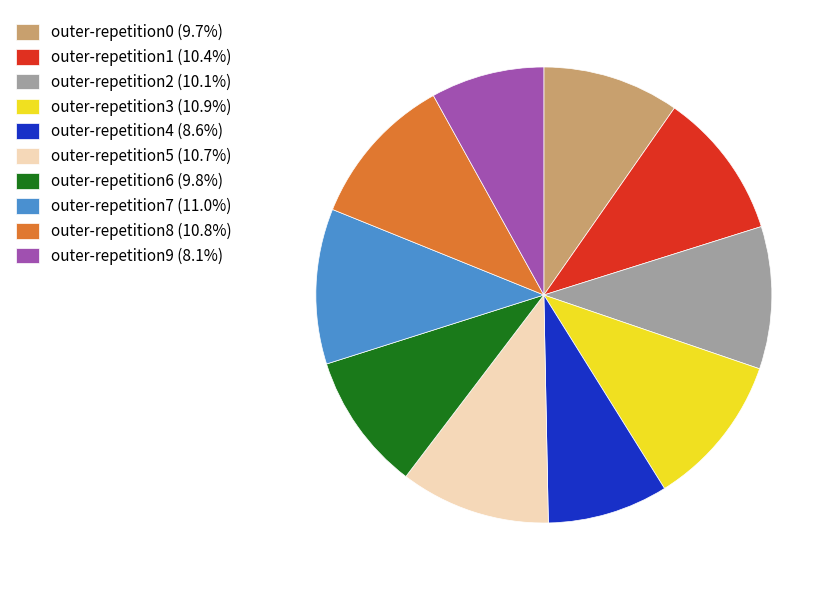

Is outer-repetition1 (10.4%) the majority of the pie?

No